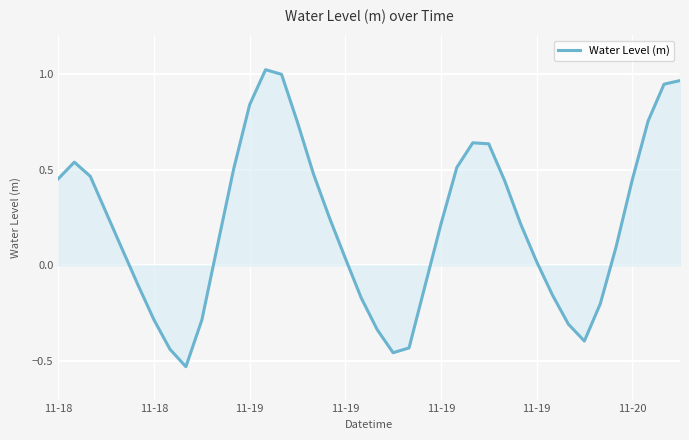

Does the chart display data point markers on the line(s)?

No